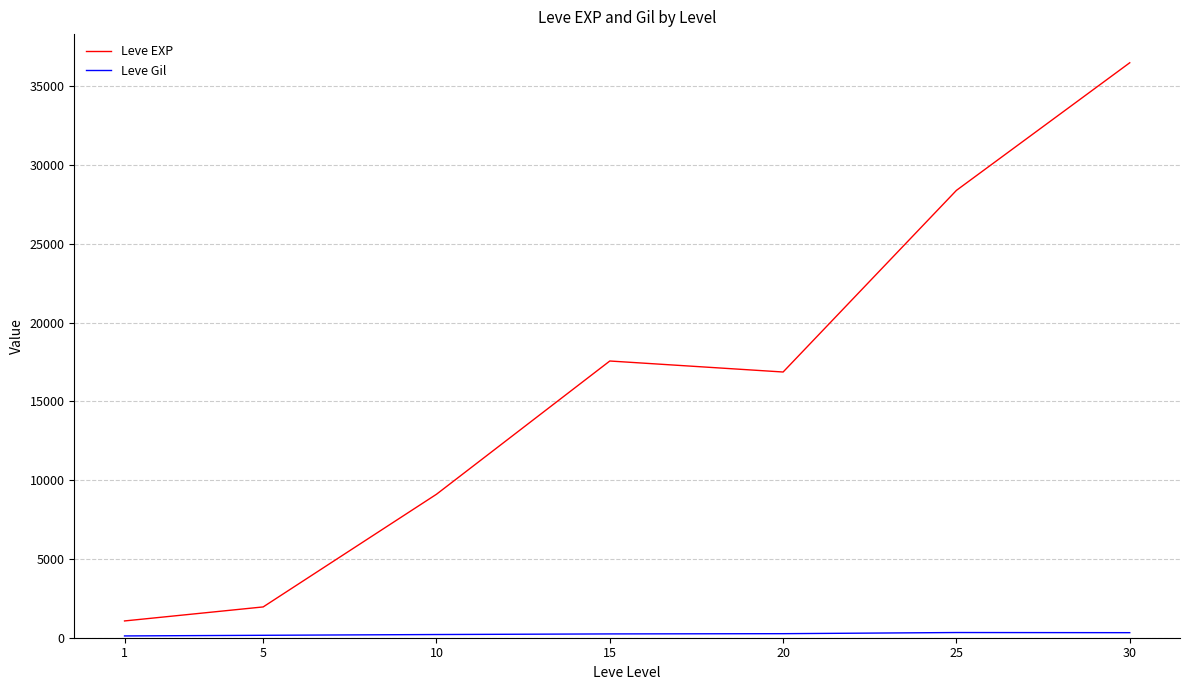

The value of Leve EXP at 20 is 16865.0. True or false?

True